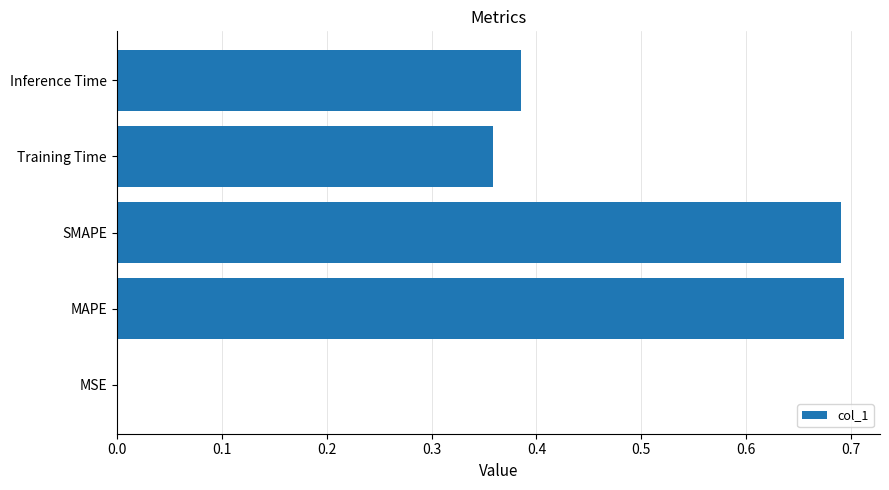

What is the sum of the values at Training Time and MAPE?

1.1